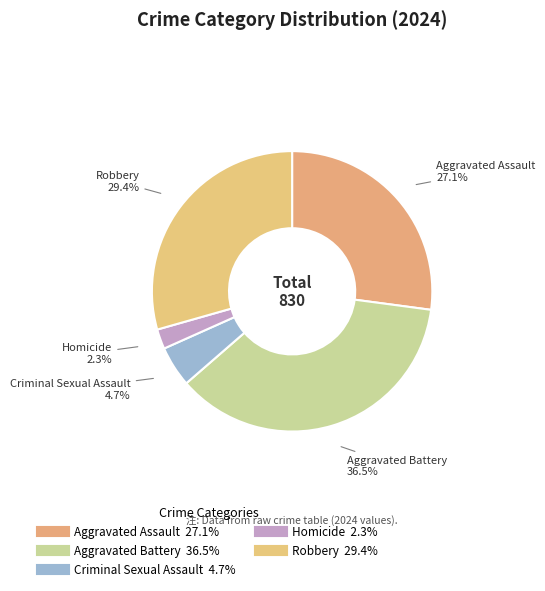

How many segments does this pie chart have?

5